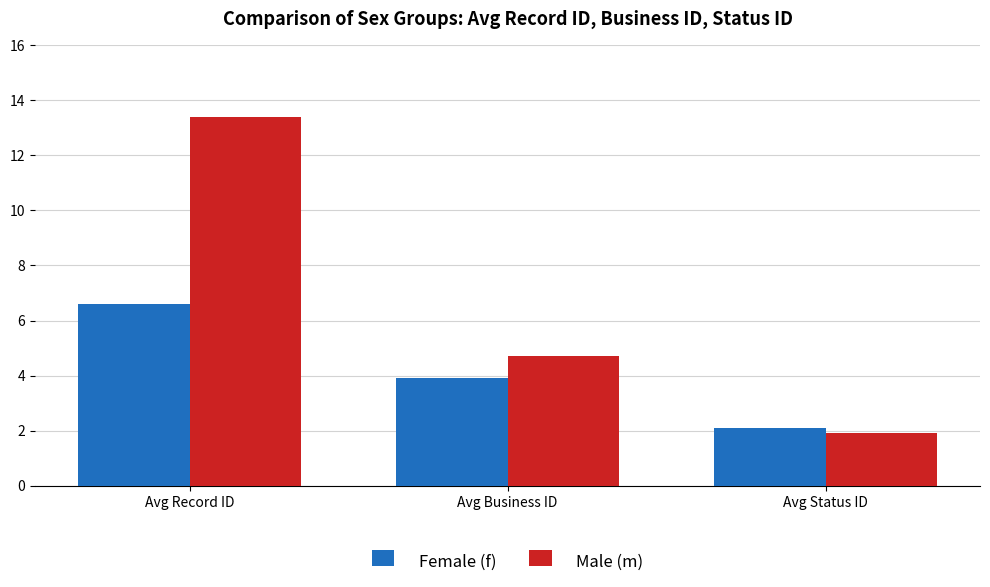

At how many categories does at least one series exceed 2?

3